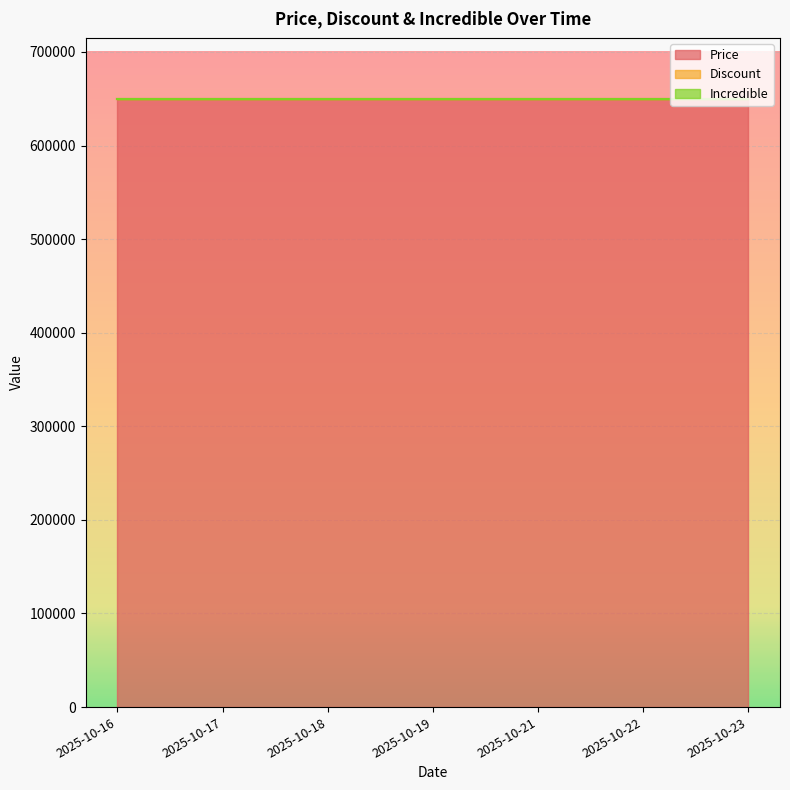

Between 2025-10-19 and 2025-10-22, which series saw the biggest shift?

Price